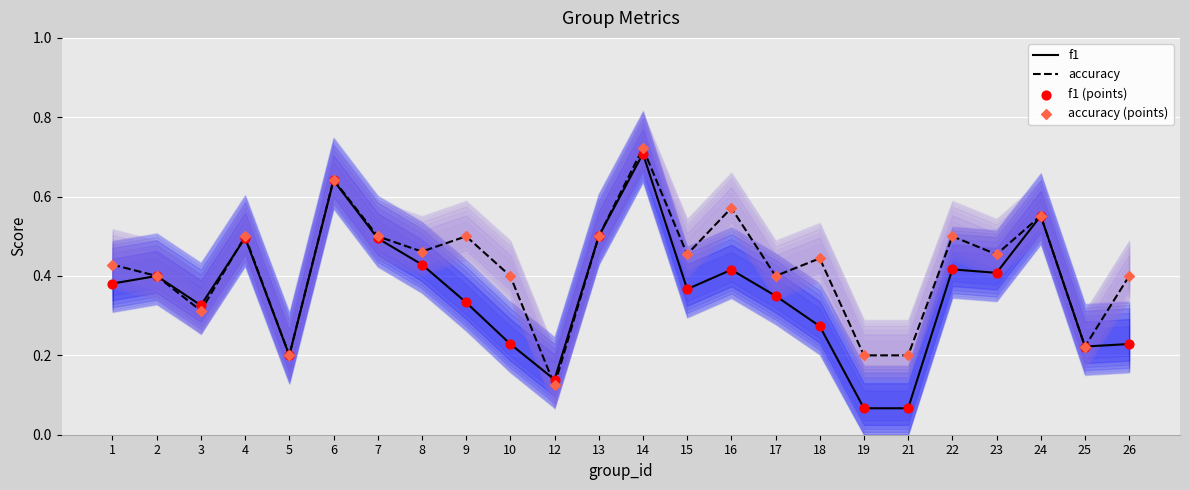

At how many categories does at least one series exceed 0?

24